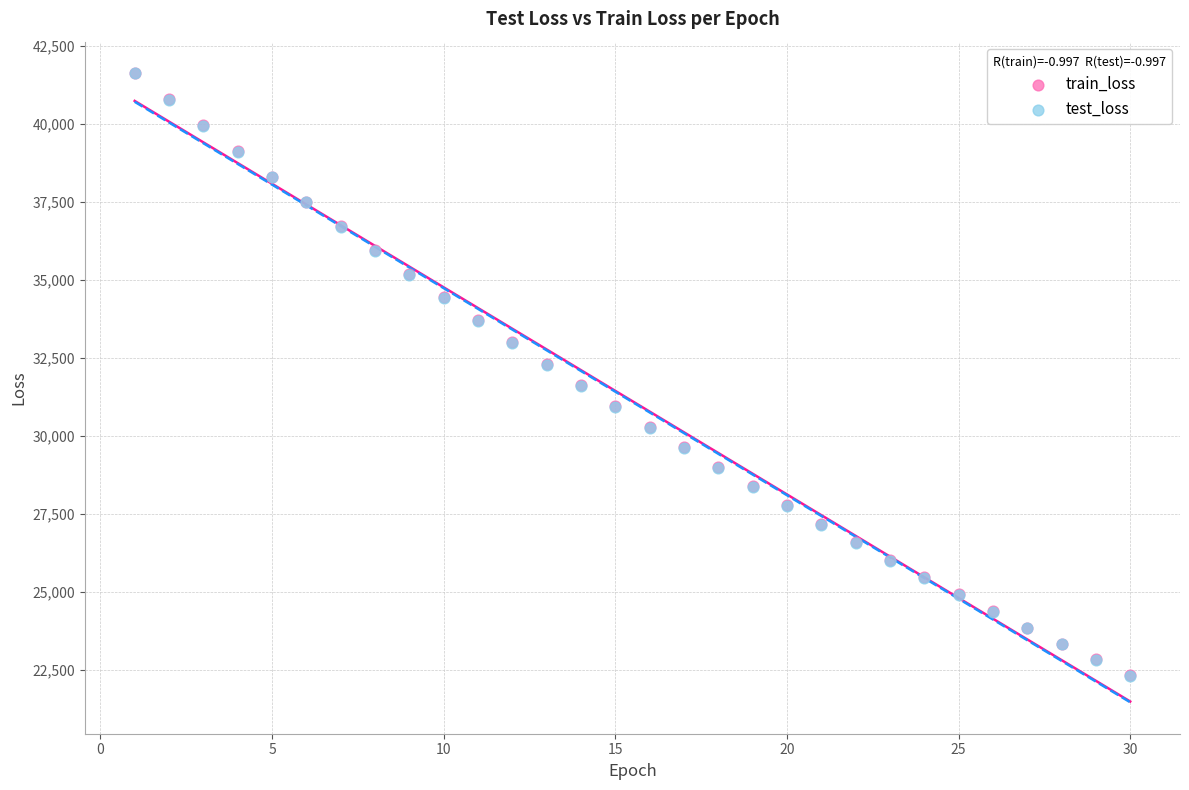

What are all the series names shown in the legend?

train_loss, test_loss